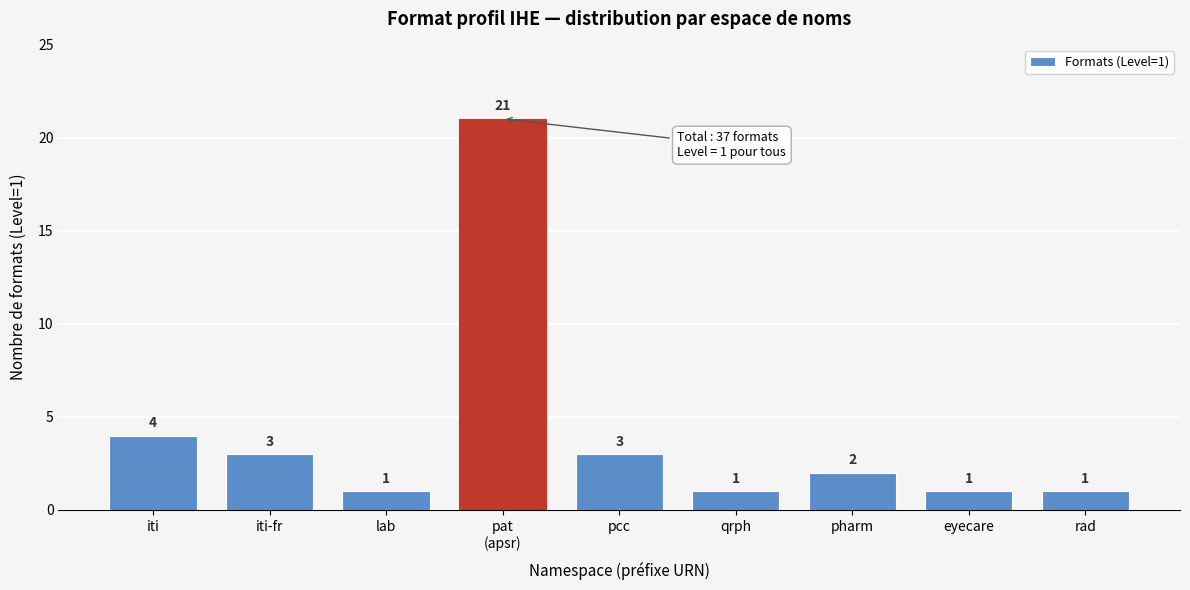

Reading left to right, extract all data points from this chart.

4	3	1	21	3	1	2	1	1